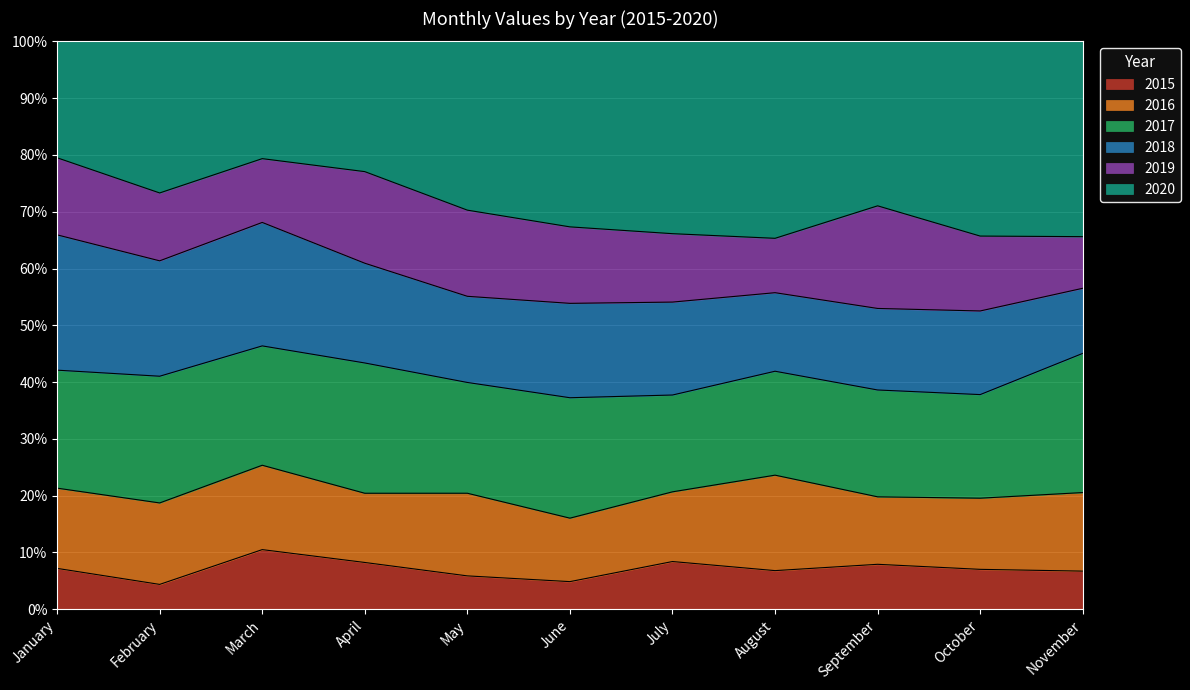

How many lines are shown in the chart?

6